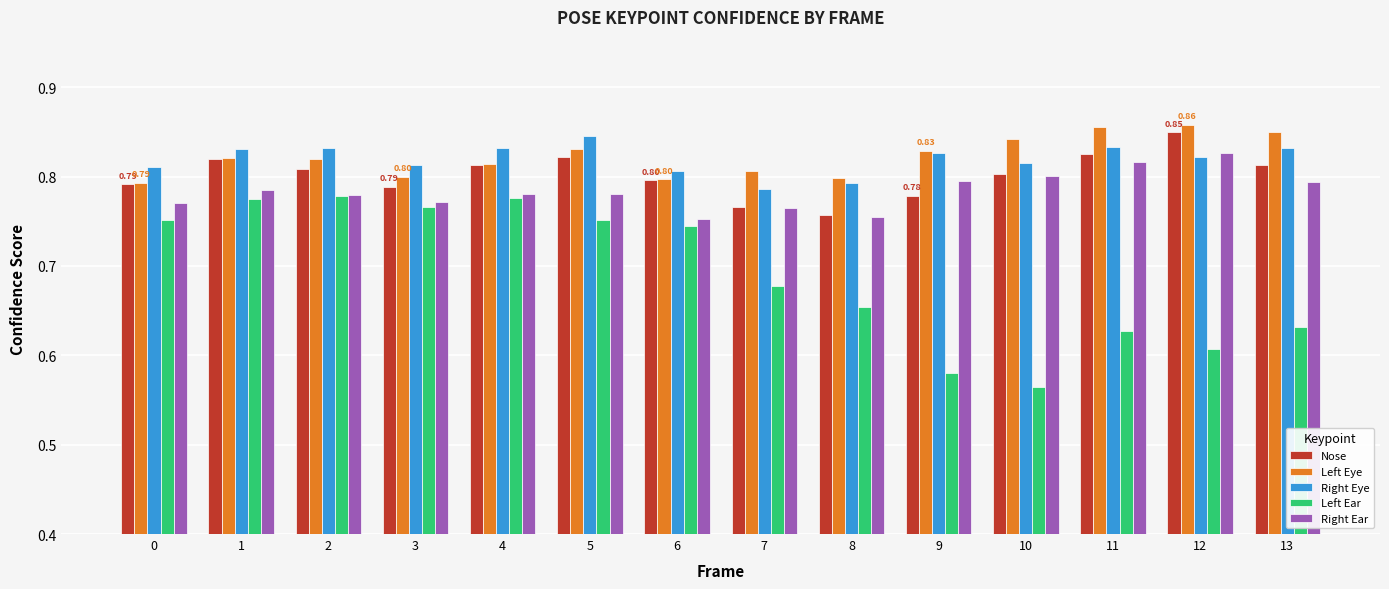

The Right Ear series shows 0.8 at 4. True or false?

True